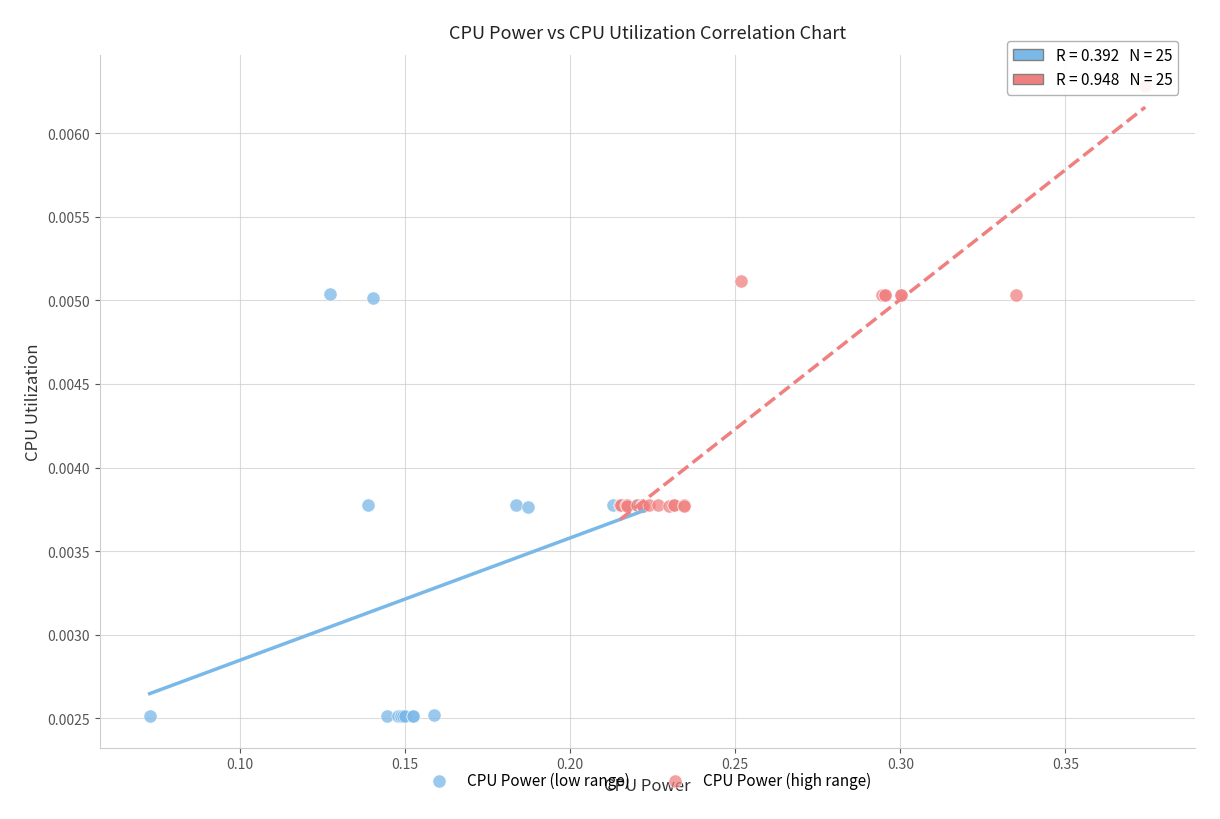

Which series reaches the maximum Y coordinate?

CPU Power (high range)